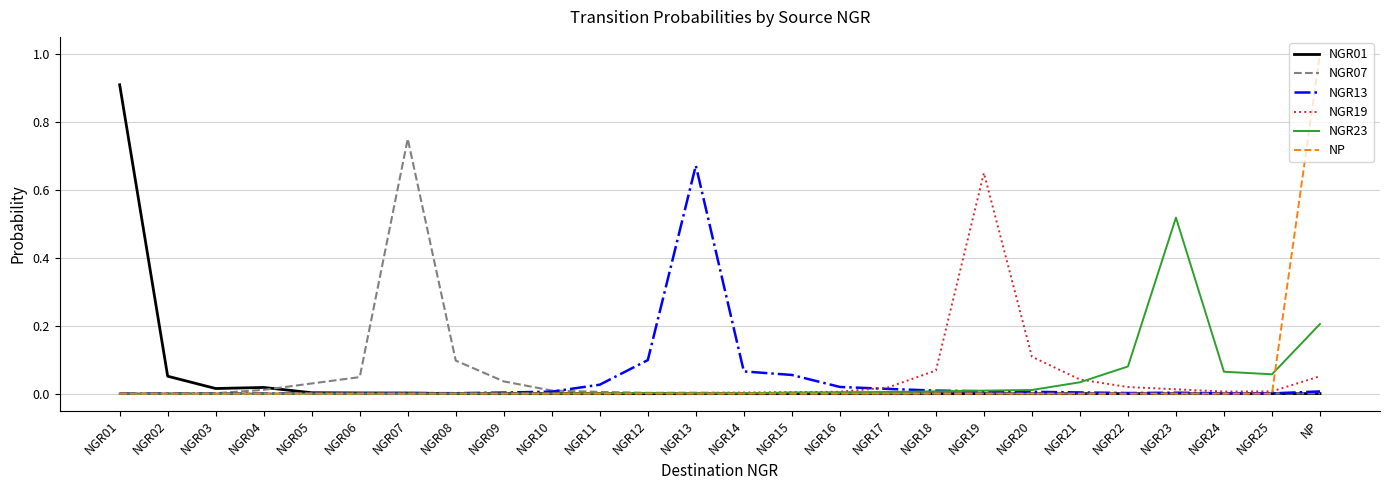

True or false: NP has a value of 1.0 at NP.

True